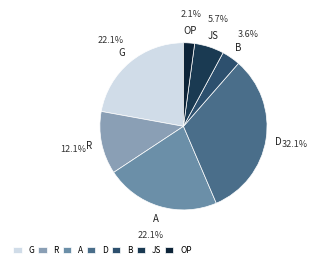

Which slice is the smallest?

OP